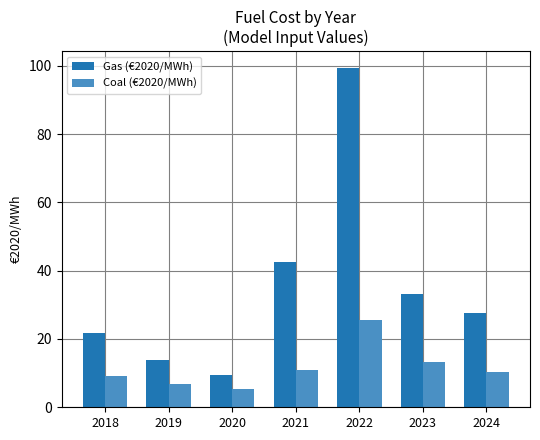

What is the difference between the Coal (€2020/MWh) values at 2024 and 2020?

4.9